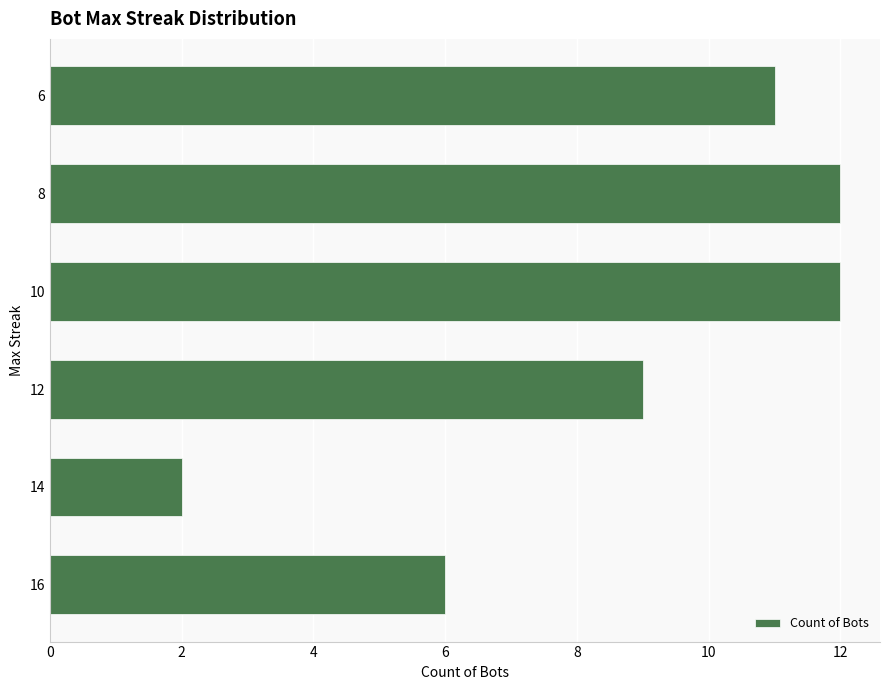

What is the approximate value at 16?

6